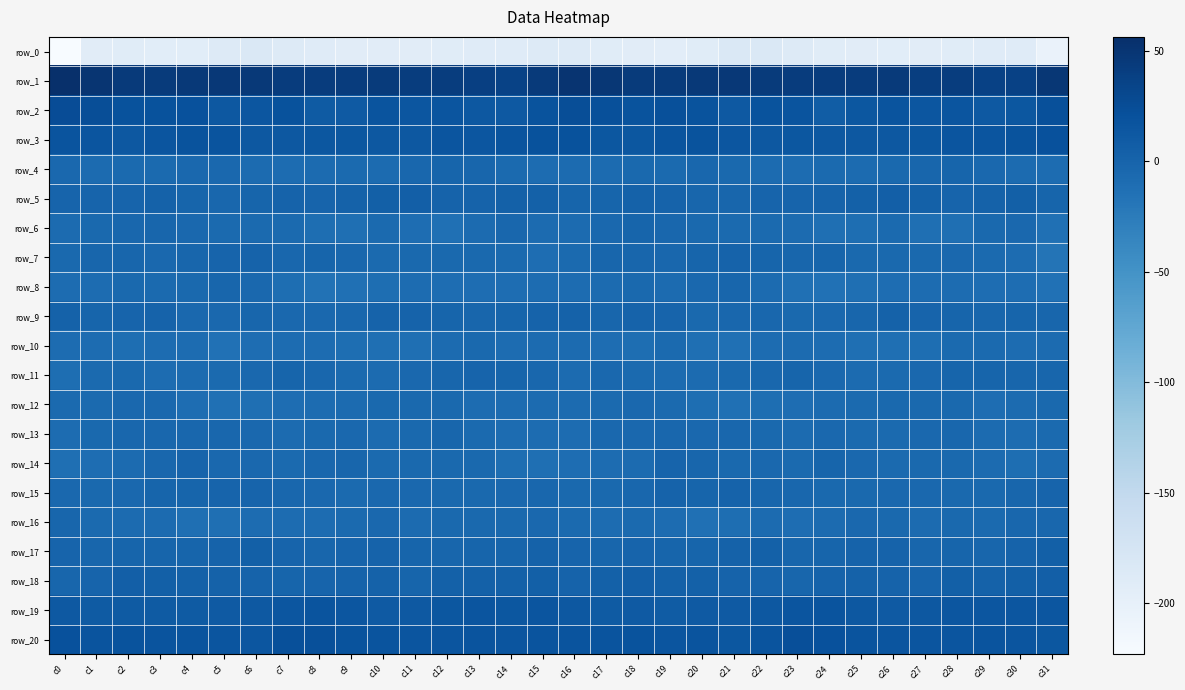

The value of row_18 at c22 is 1.0. True or false?

False